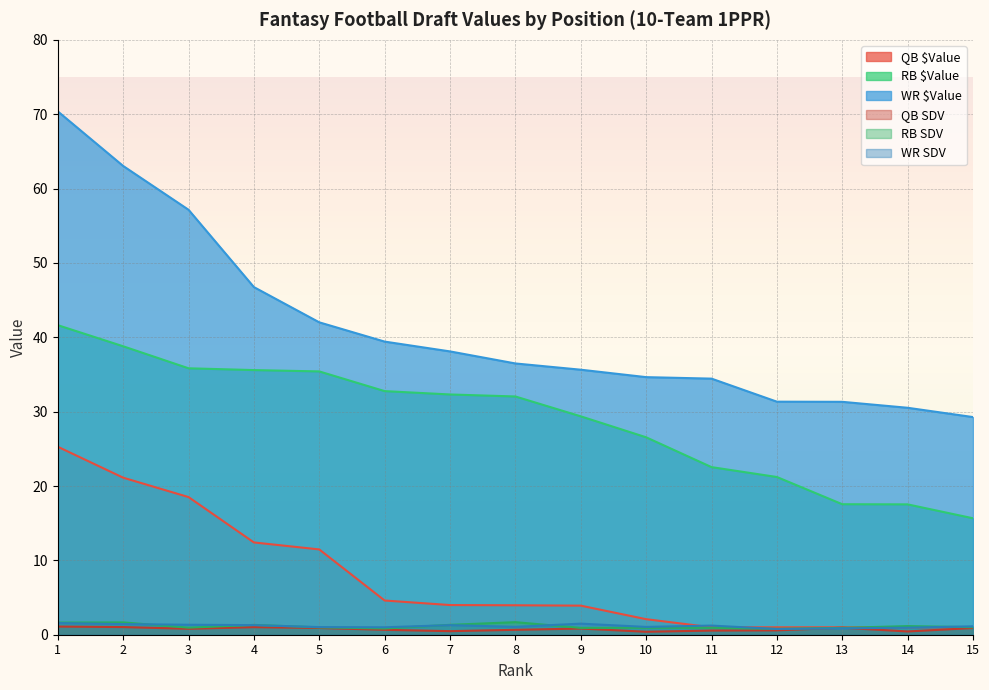

Is it true that WR SDV equals 0.9 at 14?

True